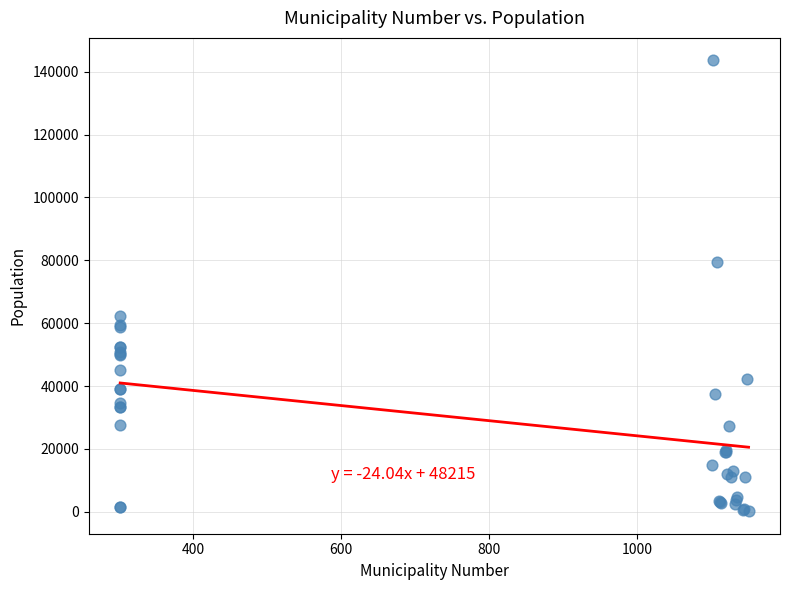

What Y value in the scatter plot is closest to 71886?

79537